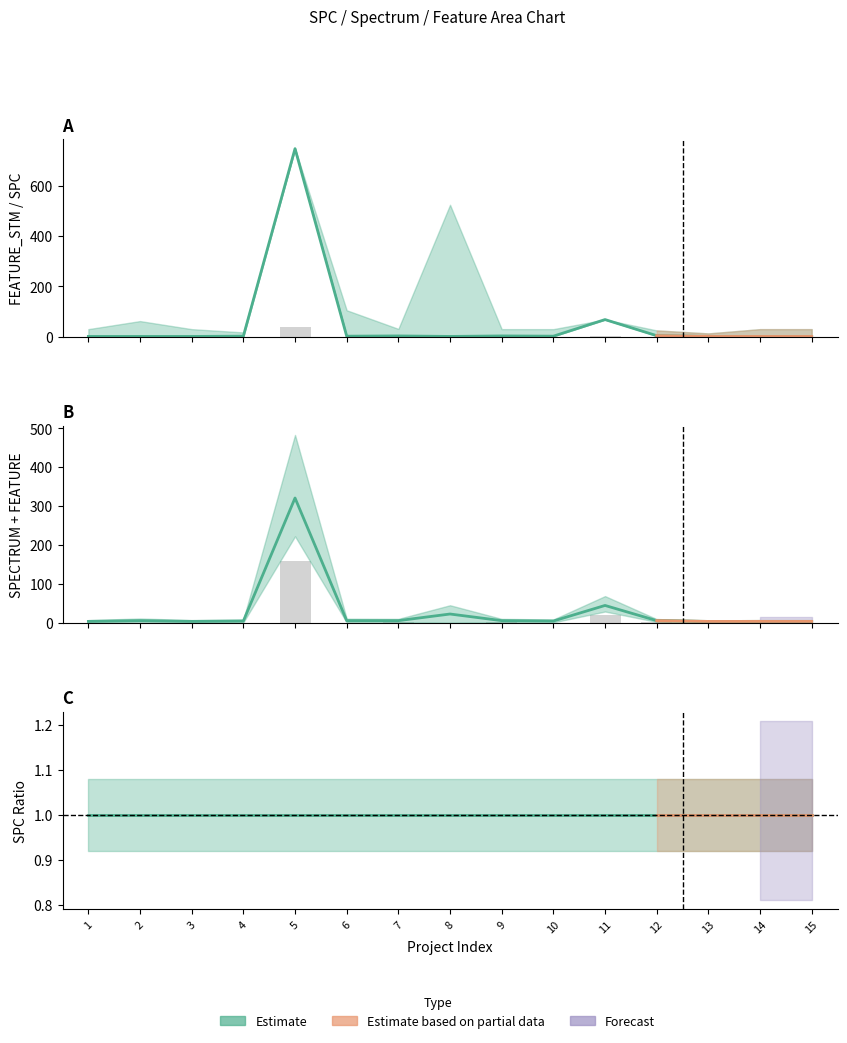

At how many categories does at least one series exceed 463?

1